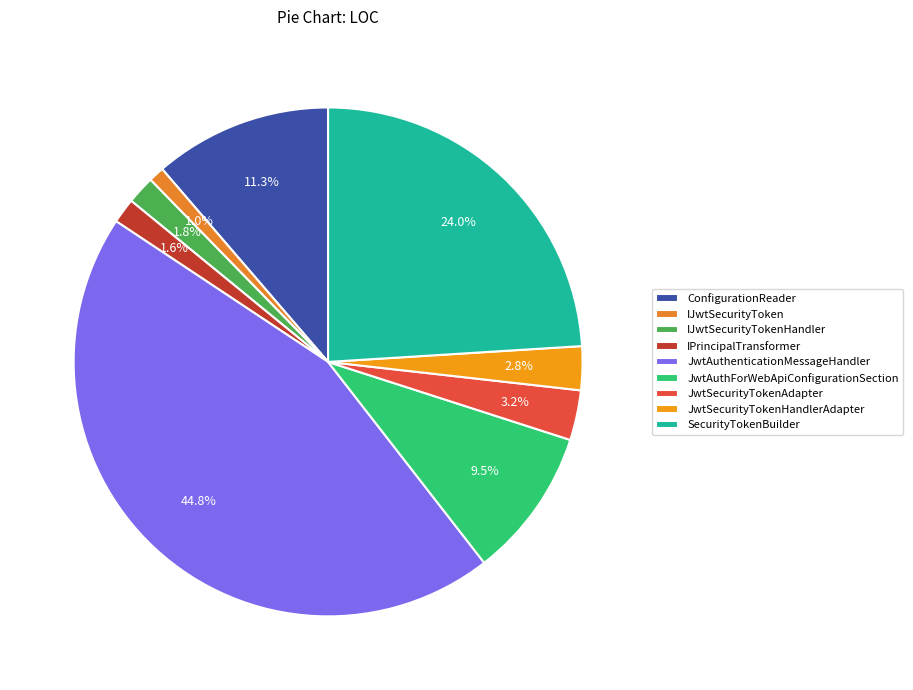

To the nearest percent, what portion does JwtAuthenticationMessageHandler represent?

45%